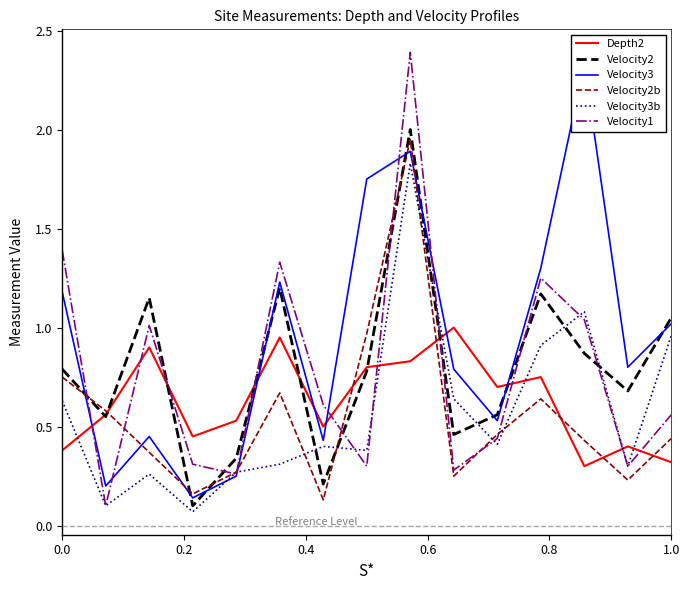

True or false: Velocity3b has a value of 1.0 at 0.0.

False